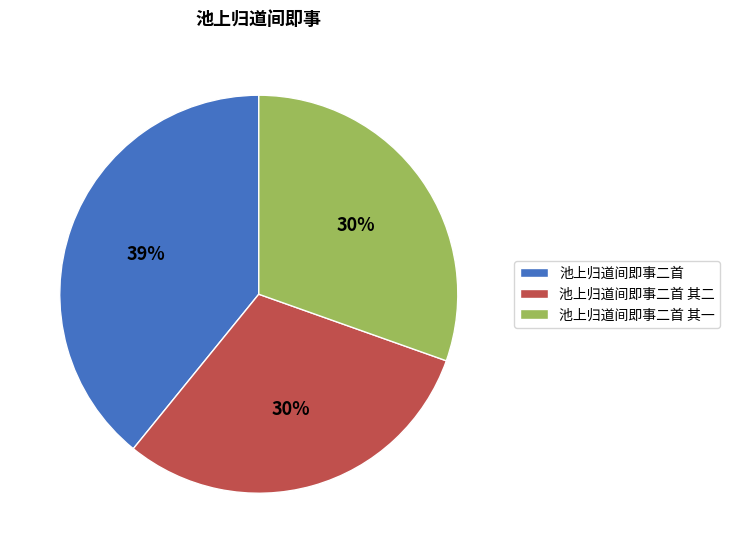

Does 池上归道间即事二首 其一 represent more than half of the total?

No